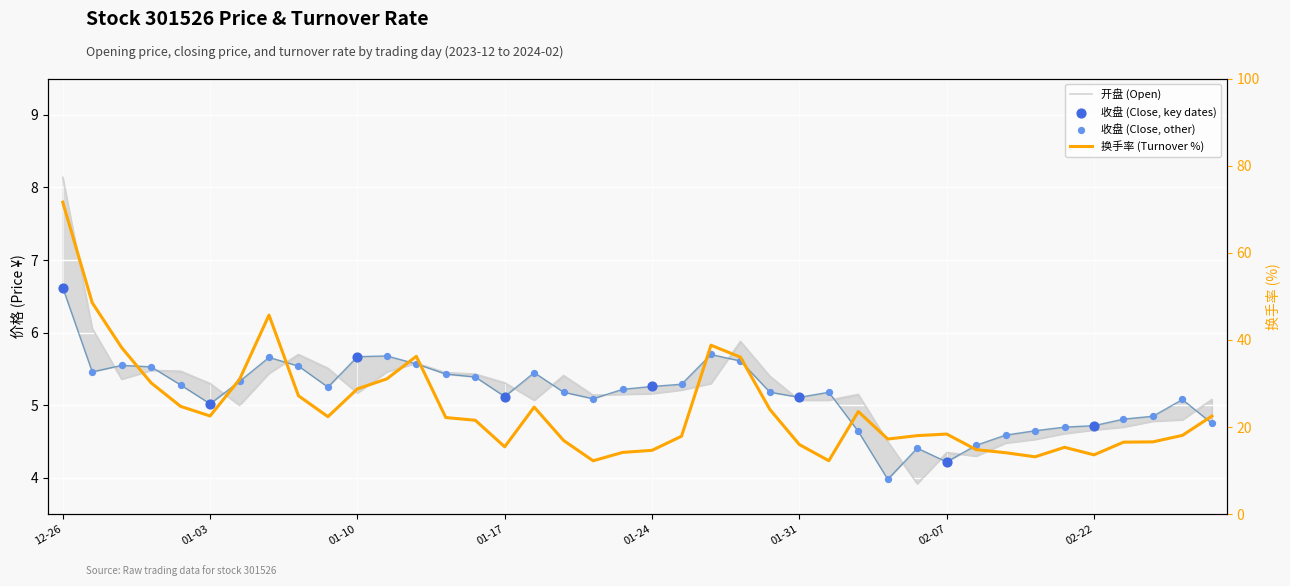

Which series contains the lowest Y value?

开盘